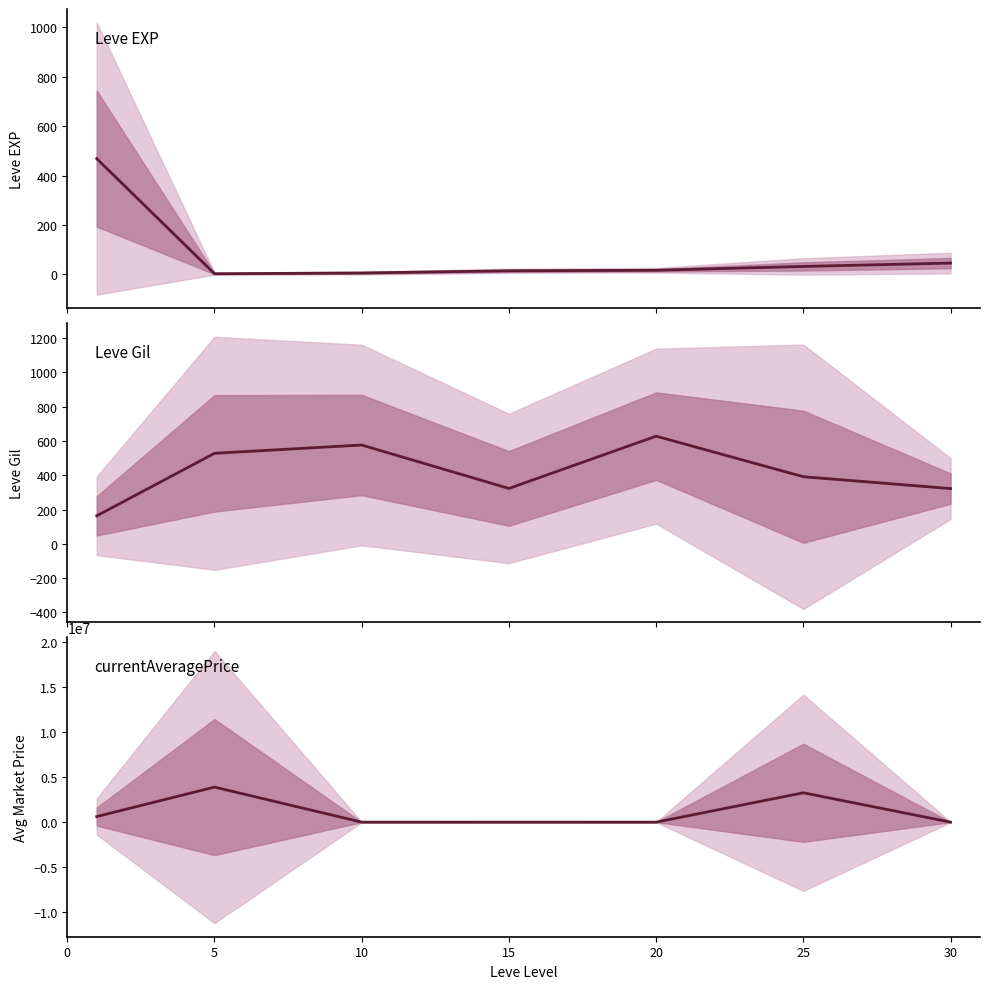

Which category has the lowest value in the Leve EXP series?

5